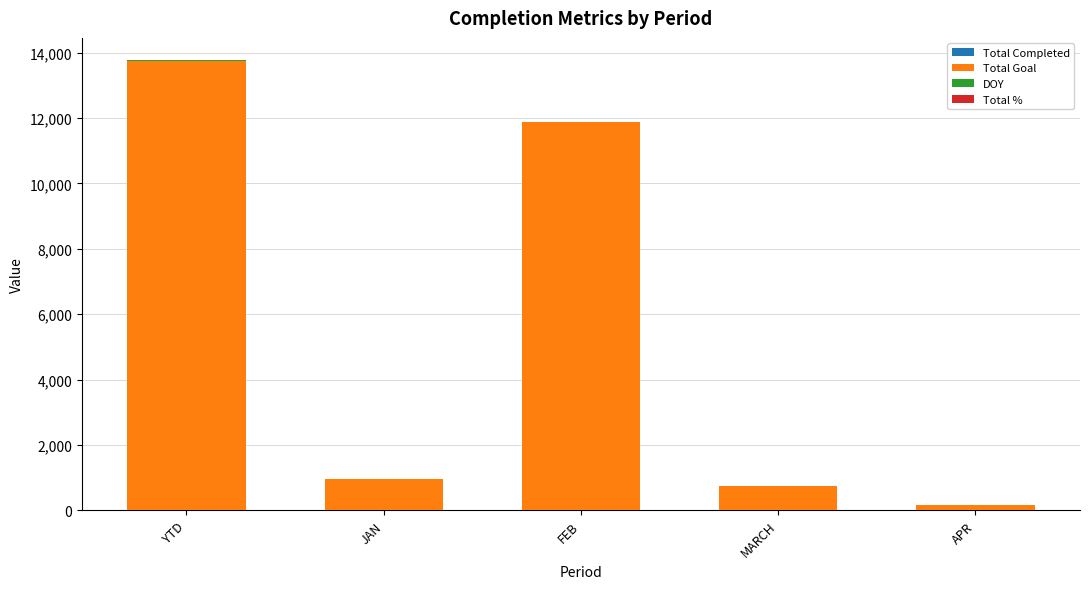

How many distinct data groups are displayed?

4